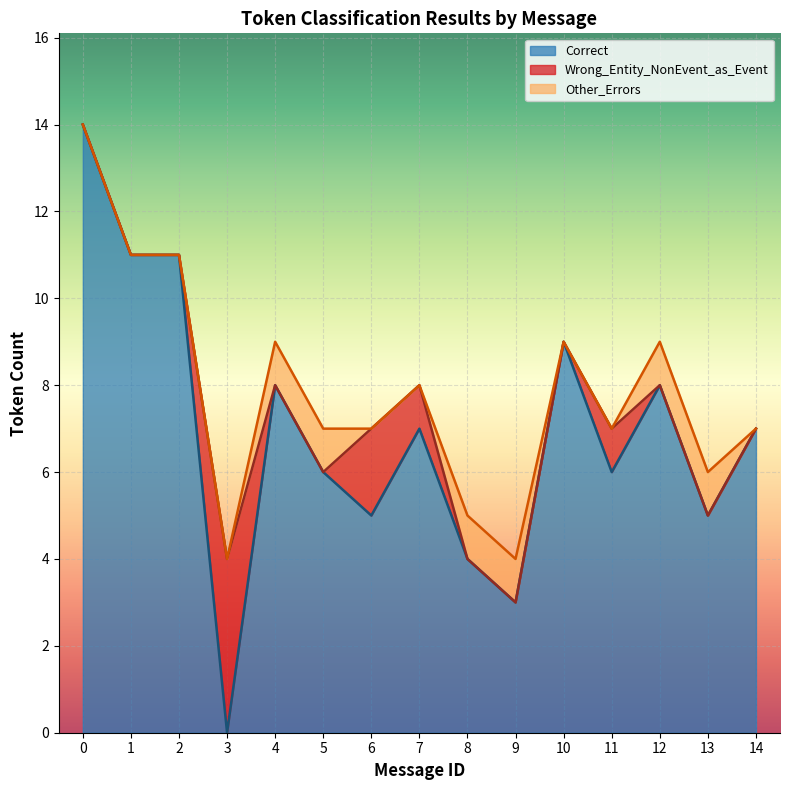

Where do Other_Errors and Wrong_Entity_NonEvent_as_Event first cross each other?

3 and 4